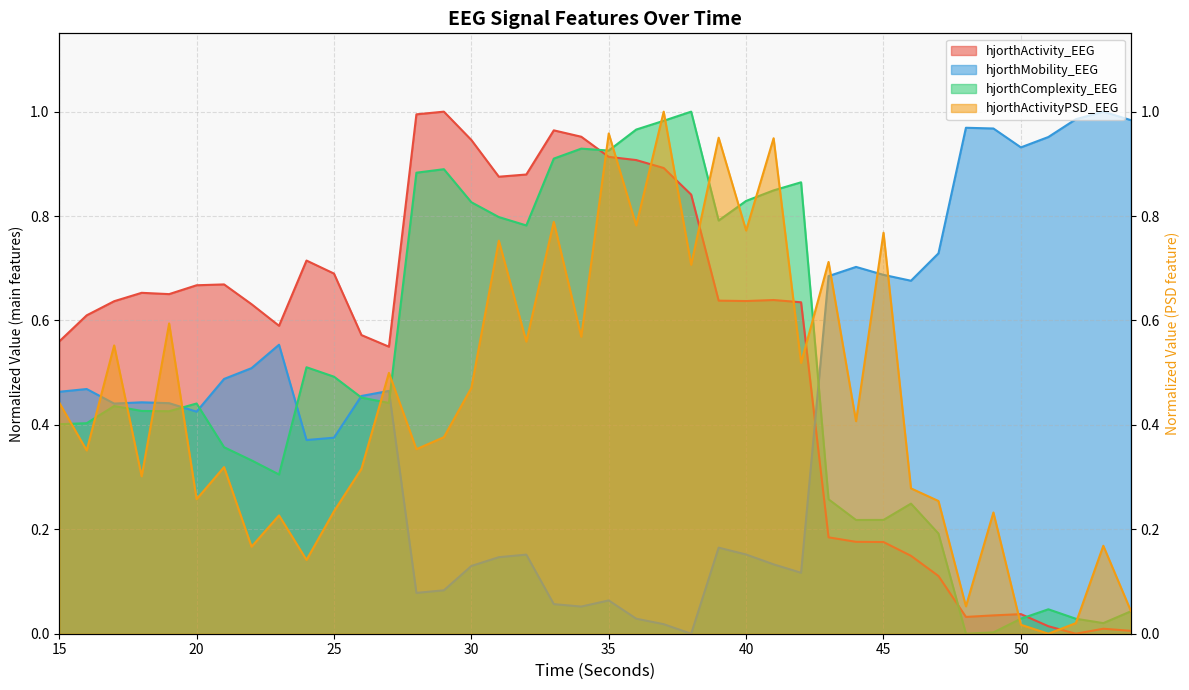

What is the greatest value displayed?

1.0